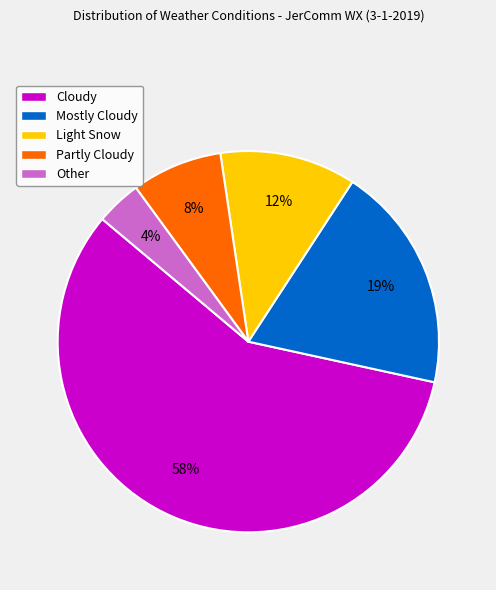

To the nearest percent, what portion does Mostly Cloudy represent?

19%